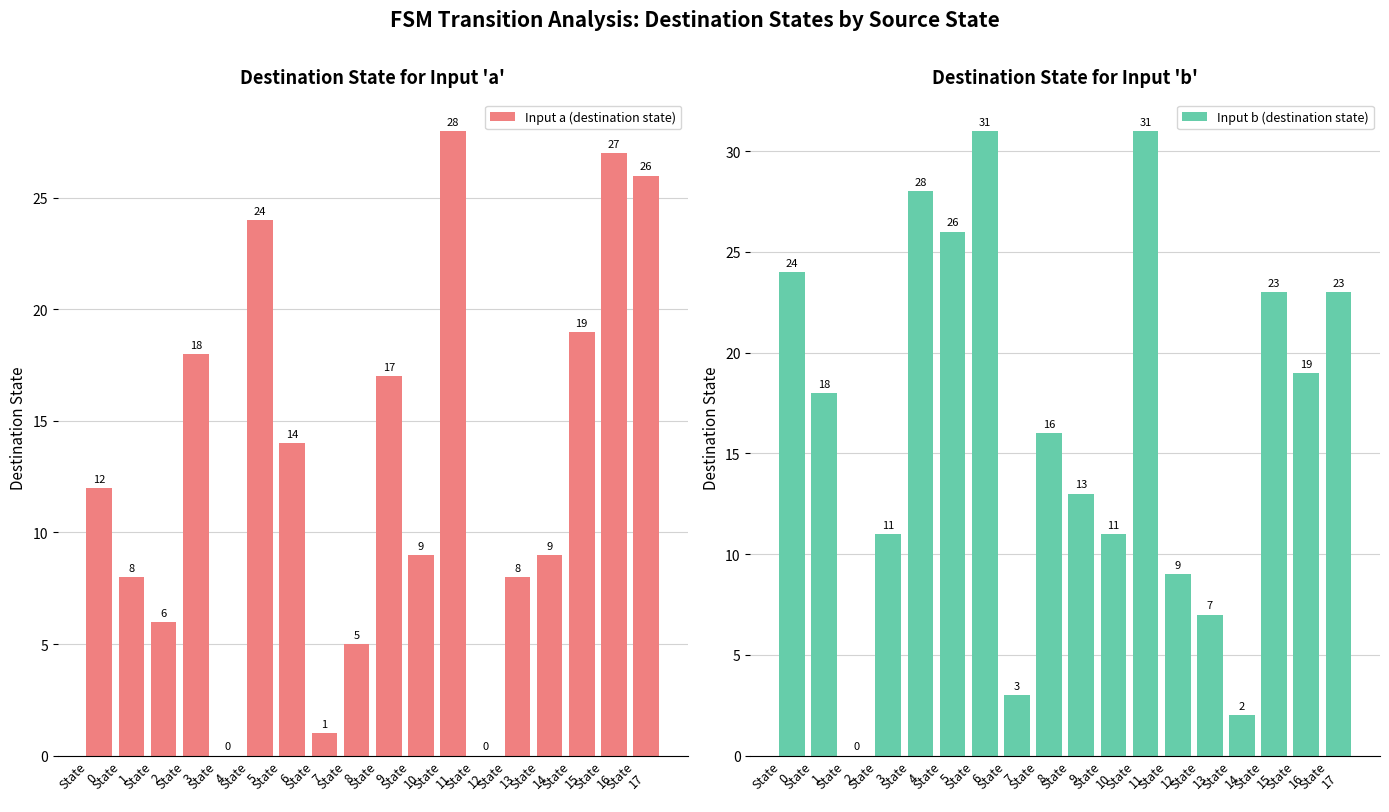

At which category is the sum across all series the highest?

State
11